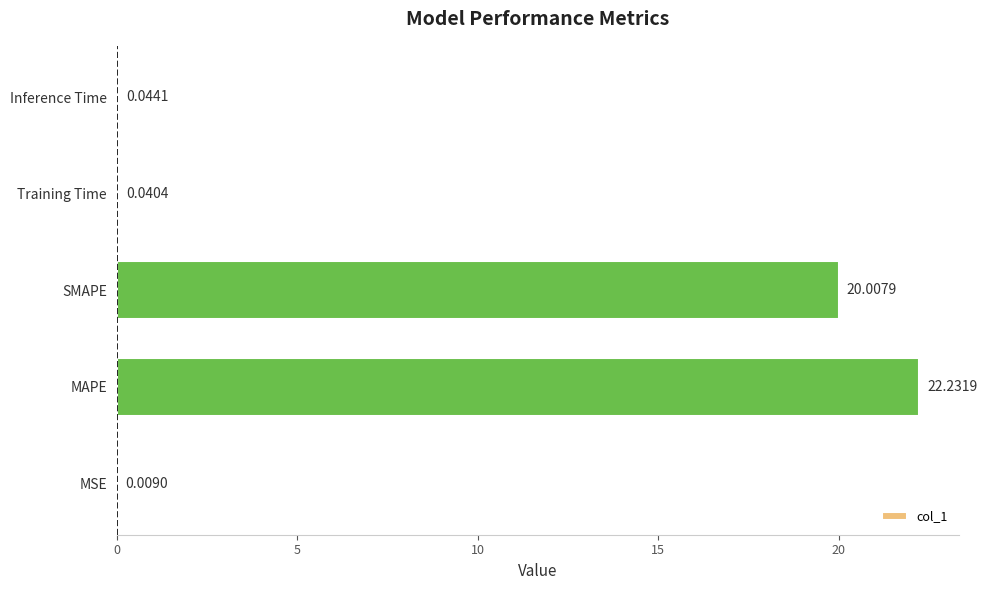

What is the ratio of the value at SMAPE to the value at MAPE?

0.9